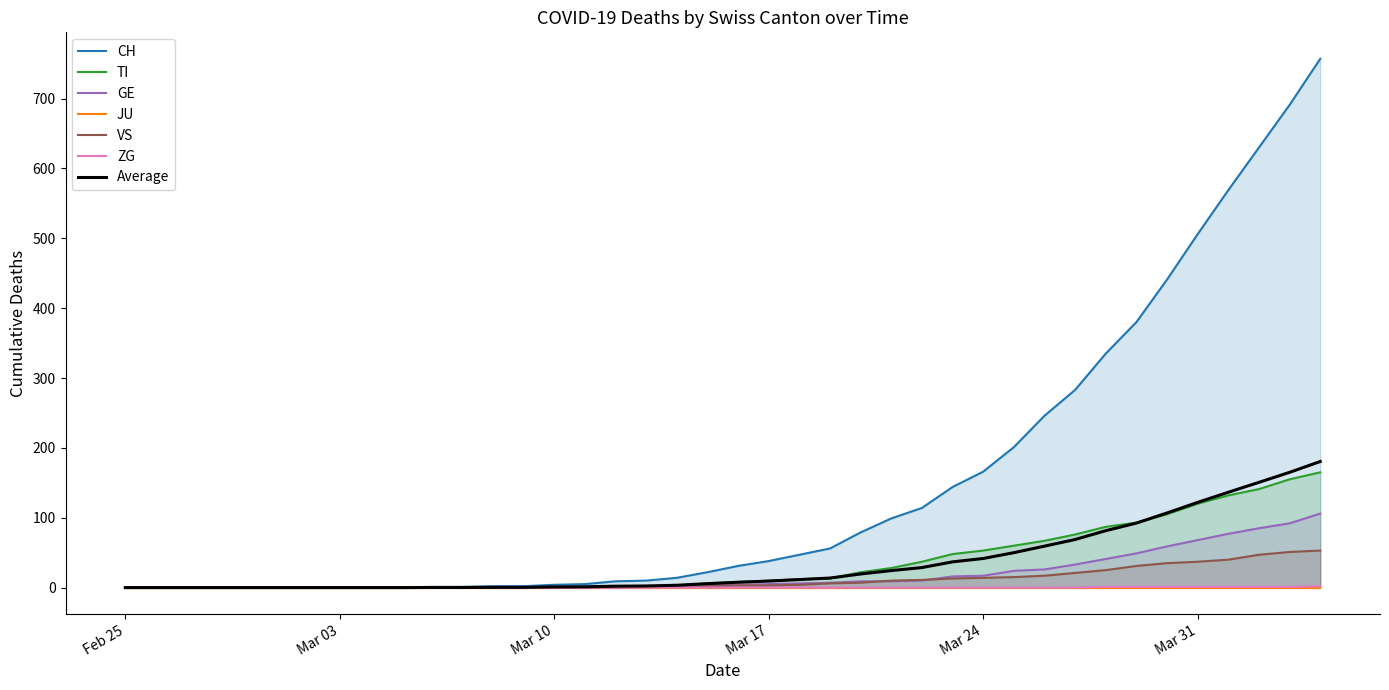

How many values in GE are above zero?

26